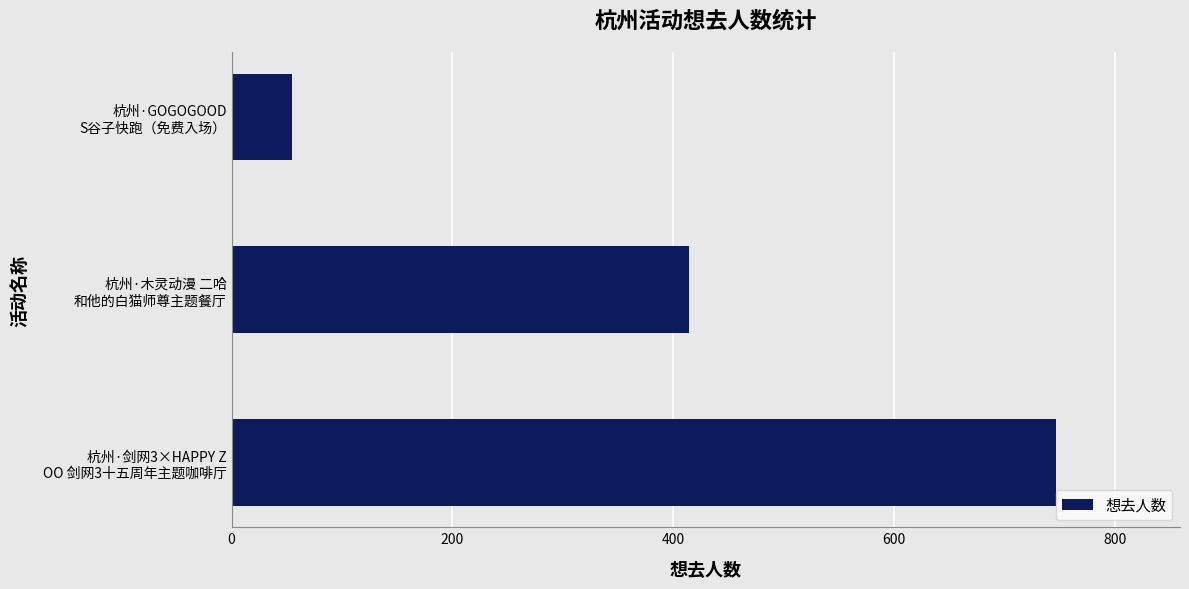

What is the maximum value shown in the chart?

747